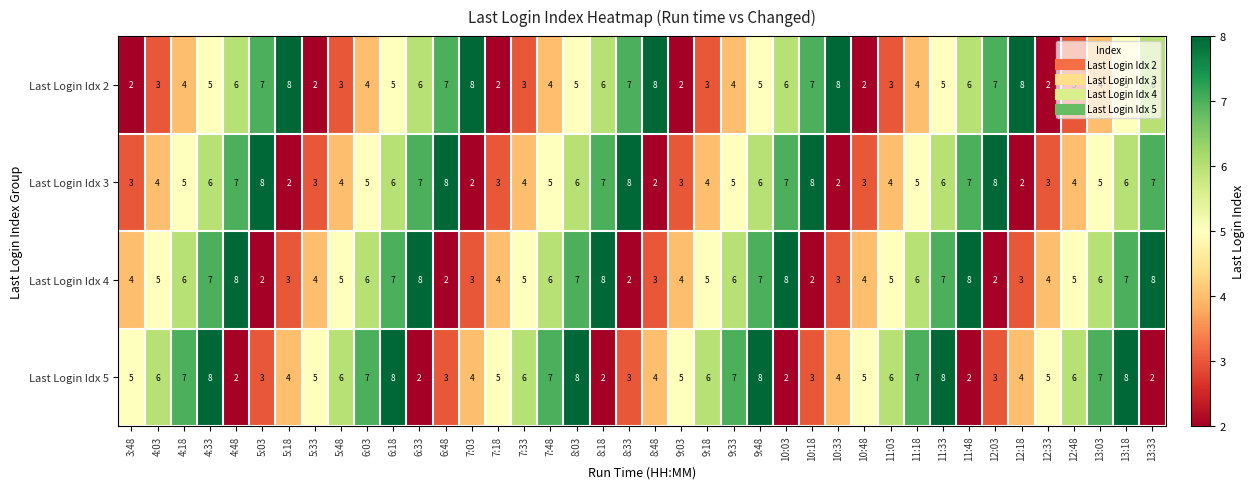

How many categories are shown in the chart?

40